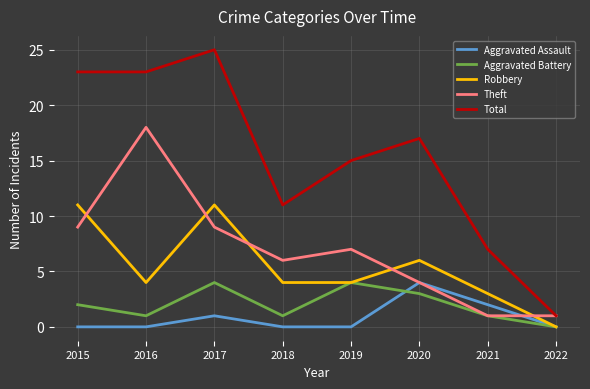

Reading left to right, extract all data points from this chart.

Aggravated Assault: 0	0	1	0	0	4	2	0
Aggravated Battery: 2	1	4	1	4	3	1	0
Robbery: 11	4	11	4	4	6	3	0
Theft: 9	18	9	6	7	4	1	1
Total: 23	23	25	11	15	17	7	1